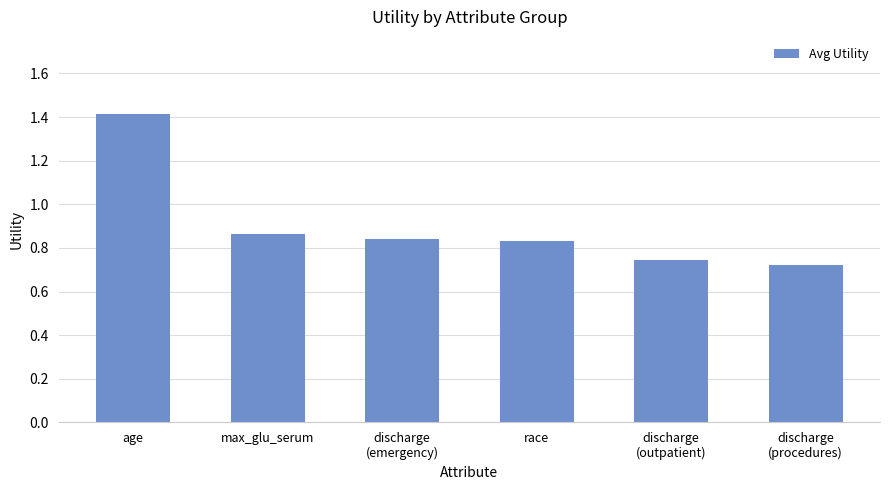

The value at age is 2.0. True or false?

False